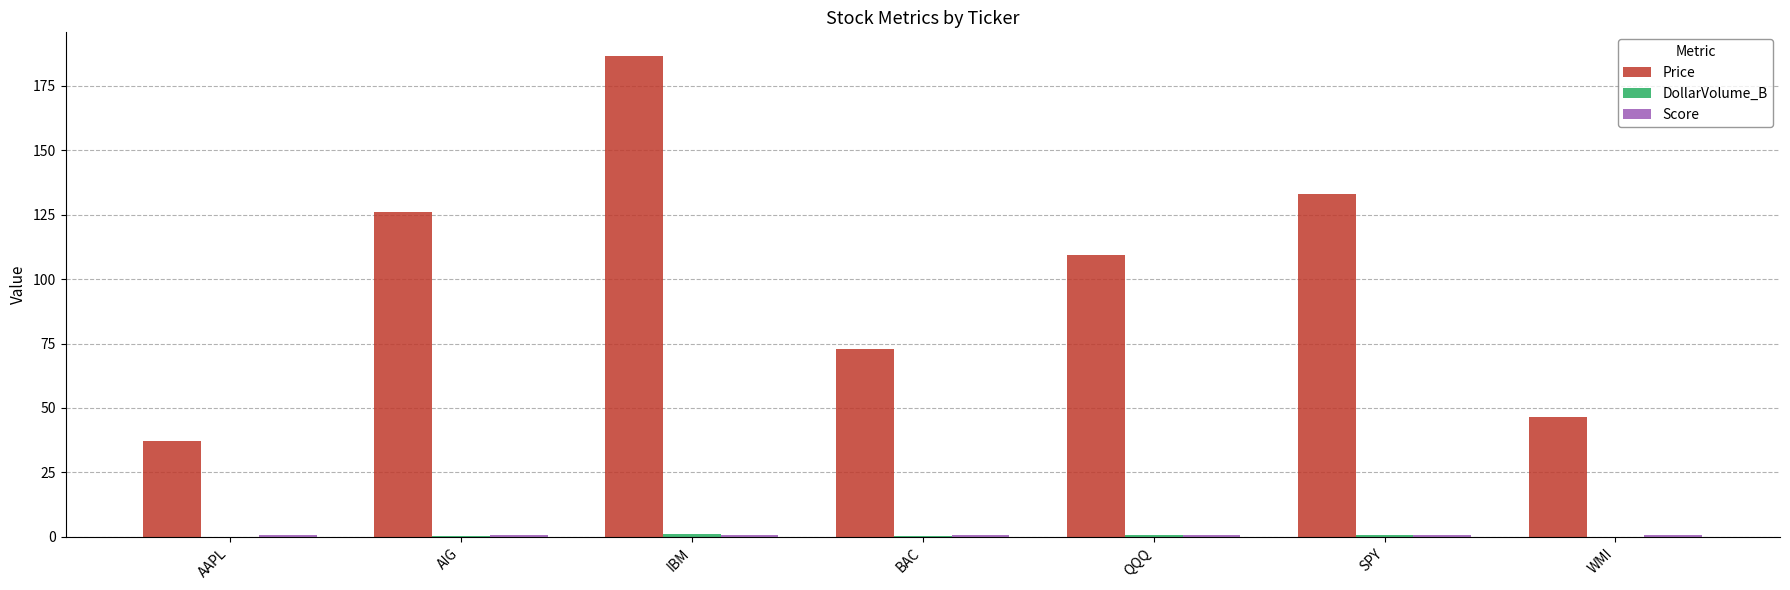

Which series has the largest total across all categories?

Price